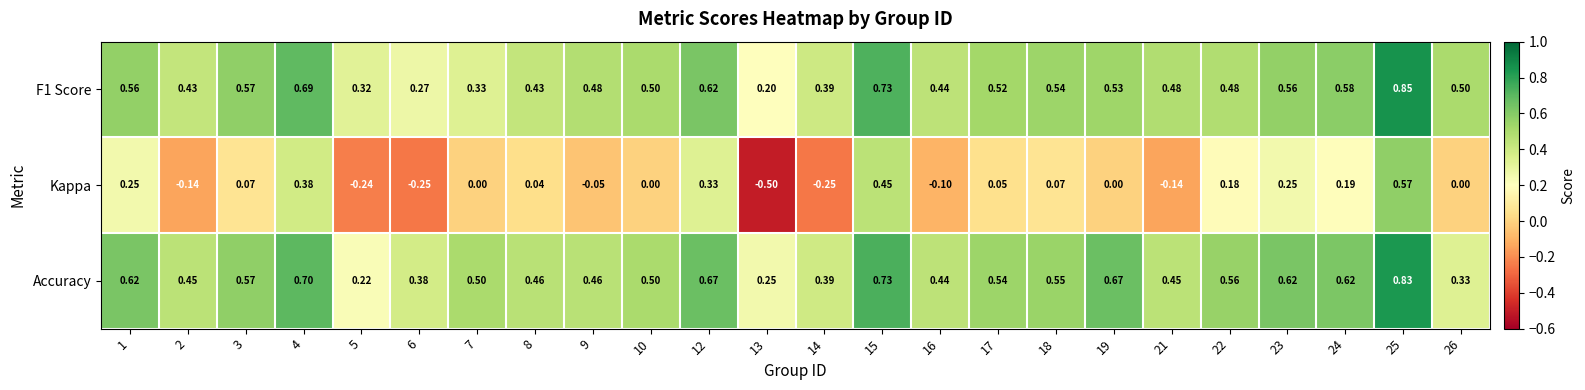

Which series has the widest spread of values?

Kappa